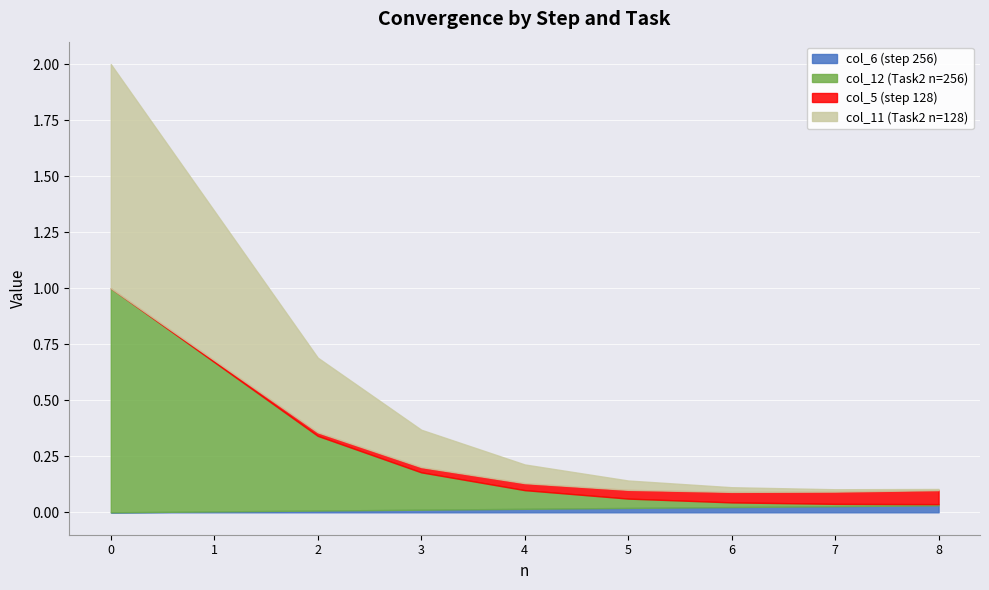

At which category does col_11 (Task2 n=128) reach its first local valley?

7